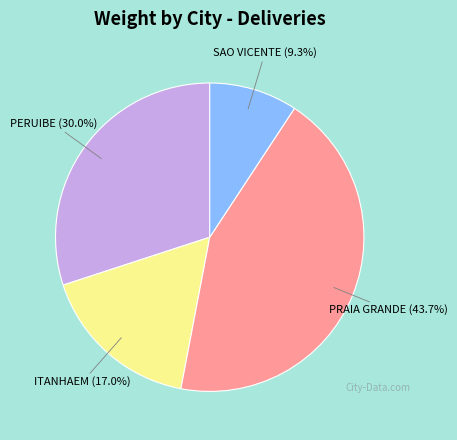

To the nearest percent, what is the difference between the PRAIA GRANDE and ITANHAEM slice percentages?

27%